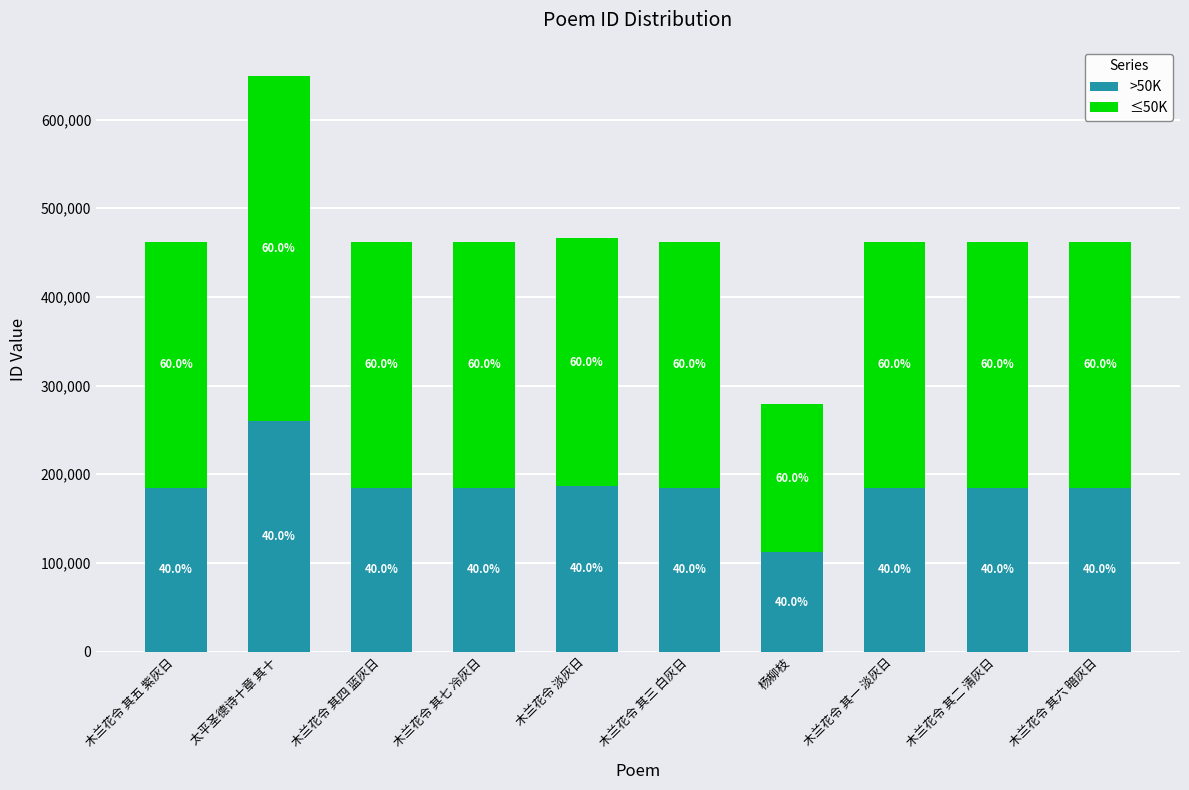

What is the label of the 4th bar from the right?

杨柳枝